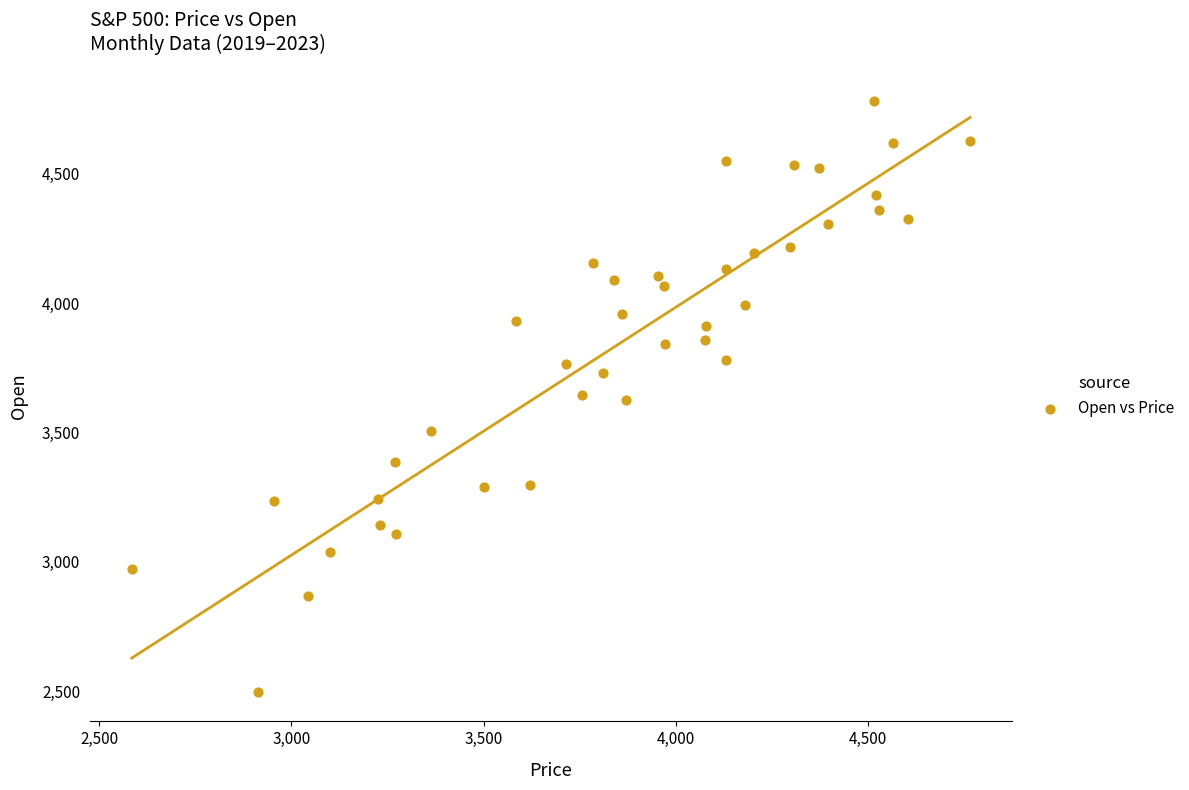

What is the range of Y values (max minus min)?

2282.9